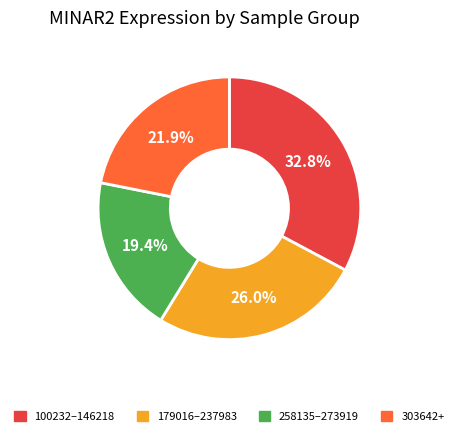

Does any single category account for the majority?

No